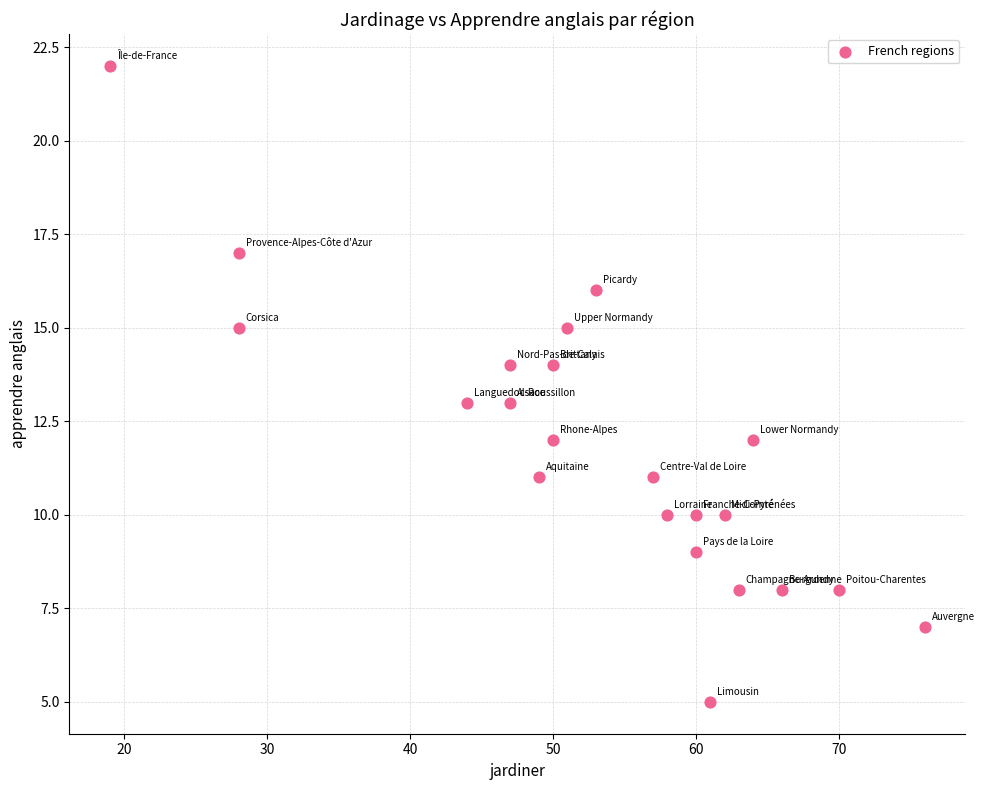

What is the range of Y values (max minus min)?

17